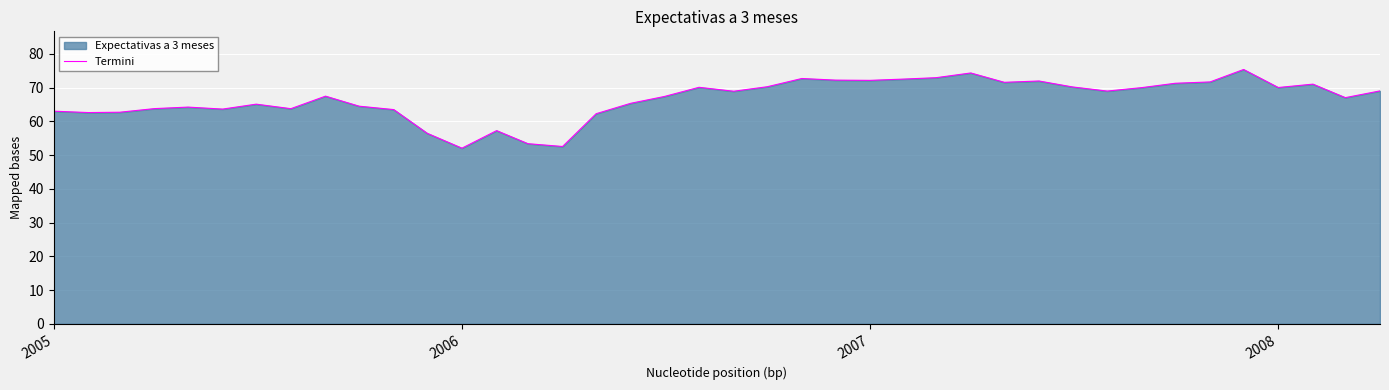

What is the difference between the maximum and minimum values?

23.3